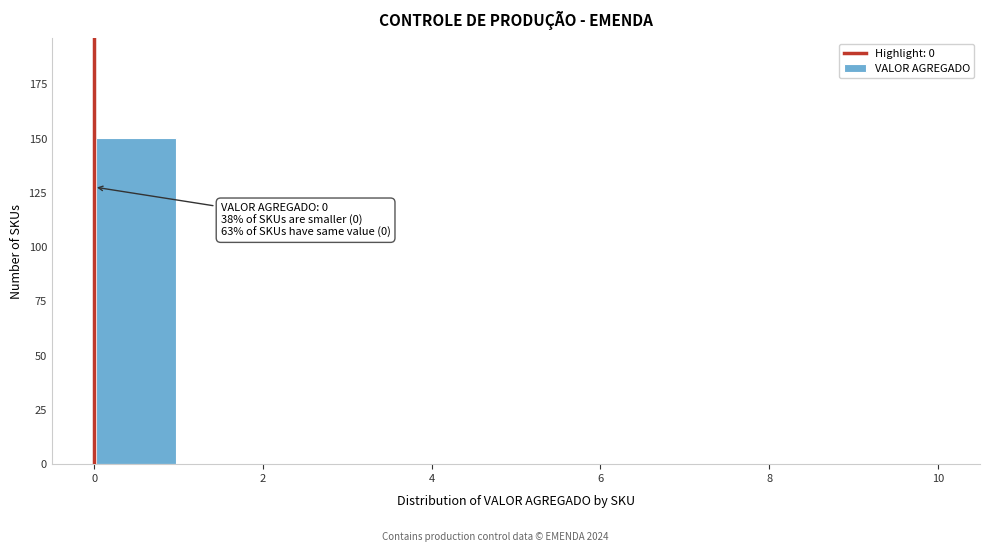

Over which range of the x-axis is the bar tallest?

0 to 1